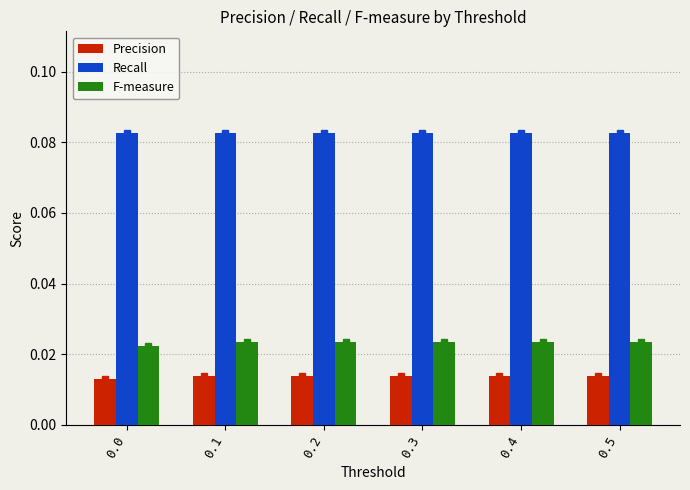

Are the bars horizontal?

No